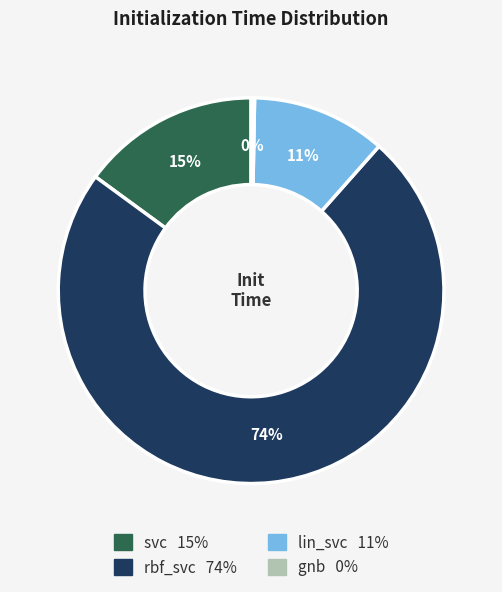

To the nearest percent, what is the combined percentage of gnb and svc?

15%